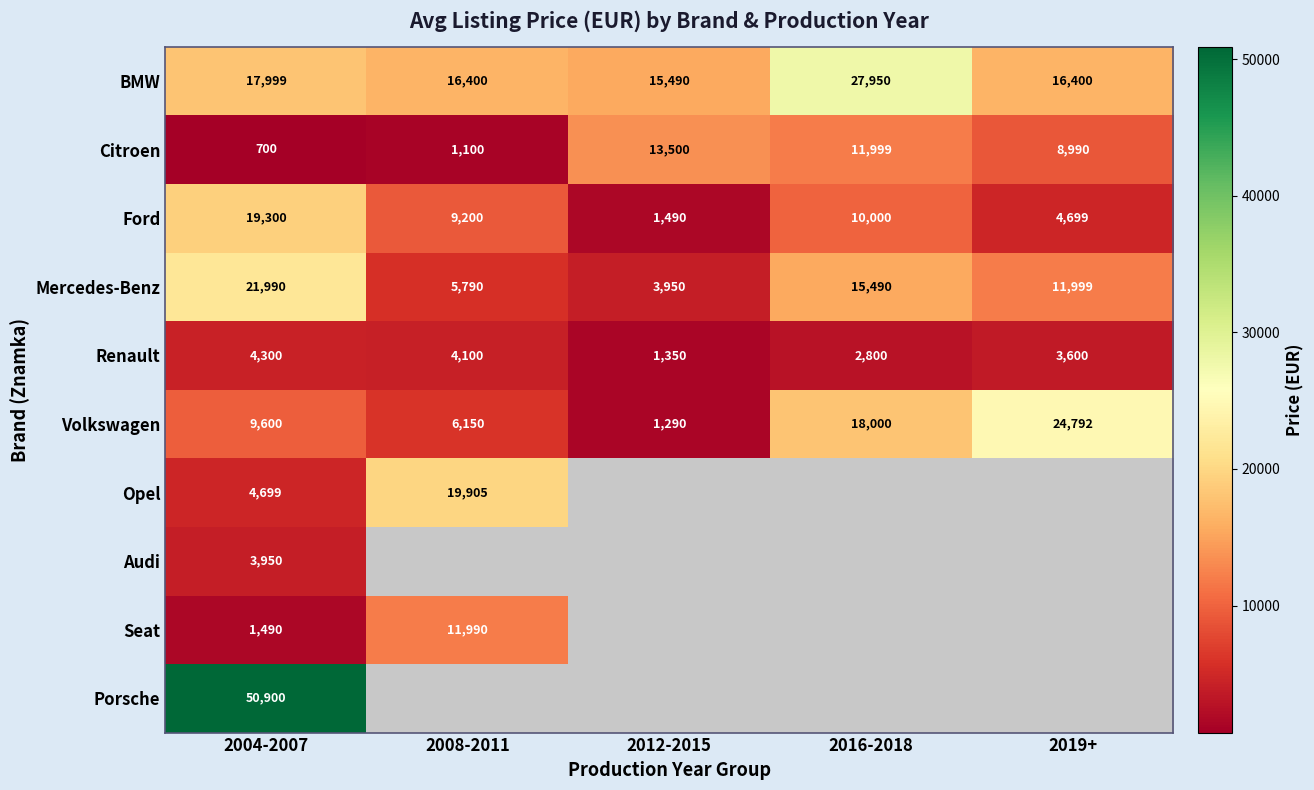

At 2004-2007, list the series in order from smallest to largest.

Citroen, Seat, Audi, Renault, Opel, Volkswagen, BMW, Ford, Mercedes-Benz, Porsche